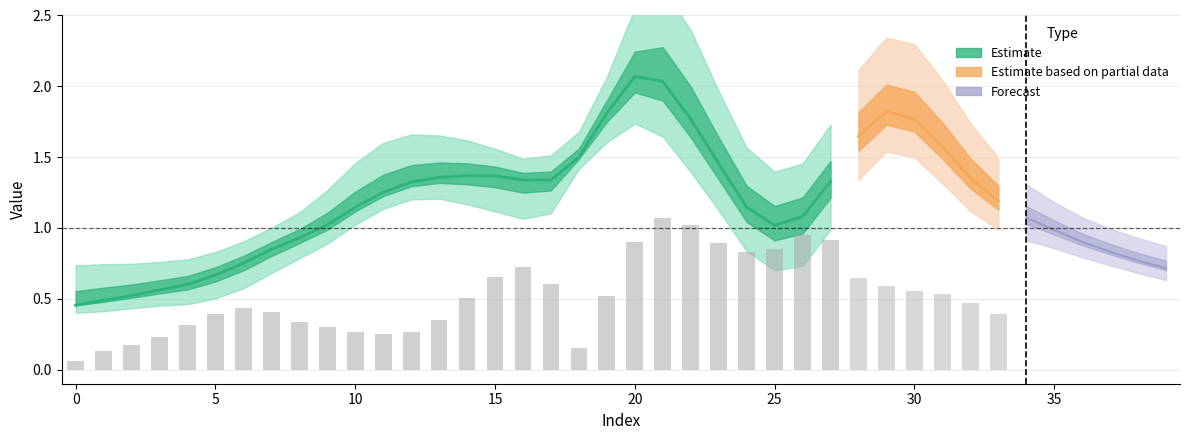

Which category has the highest value across all series?

21